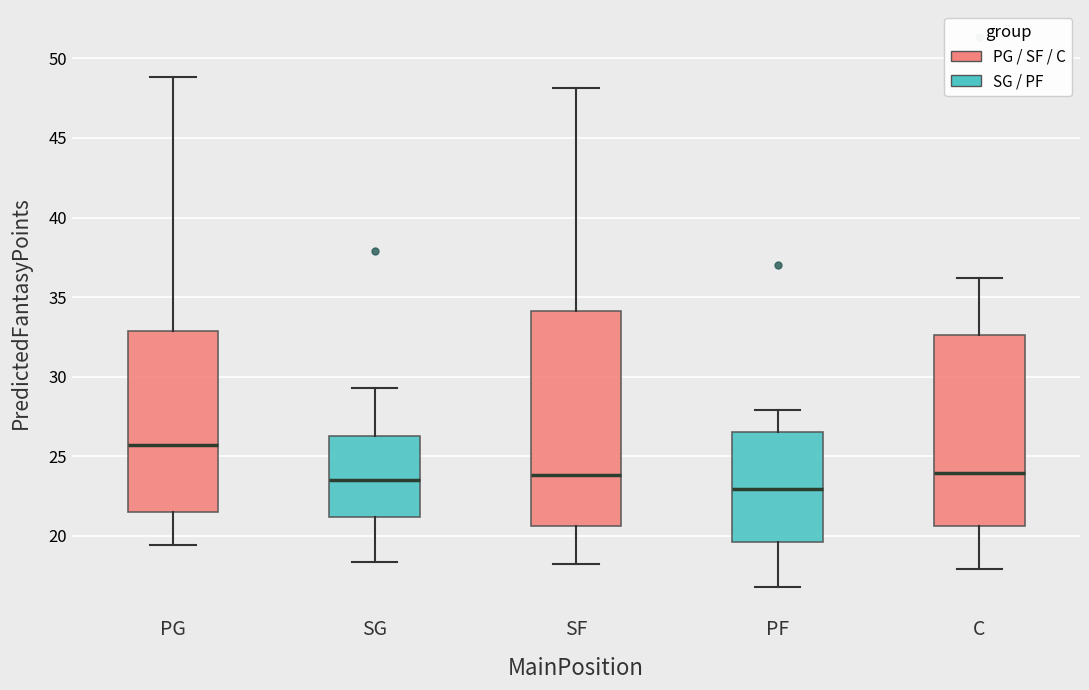

Where is the lower edge of the box for C on the y-axis? The values are not printed on the chart, so give them approximately, as read against the axis.

20.5